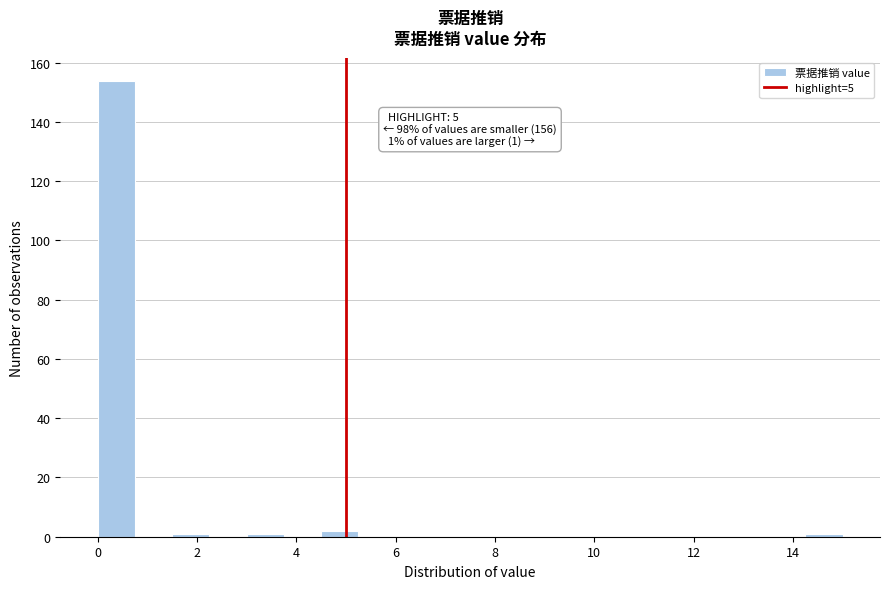

Read against the x-axis, roughly where is the centre of the tallest bar?

0.4